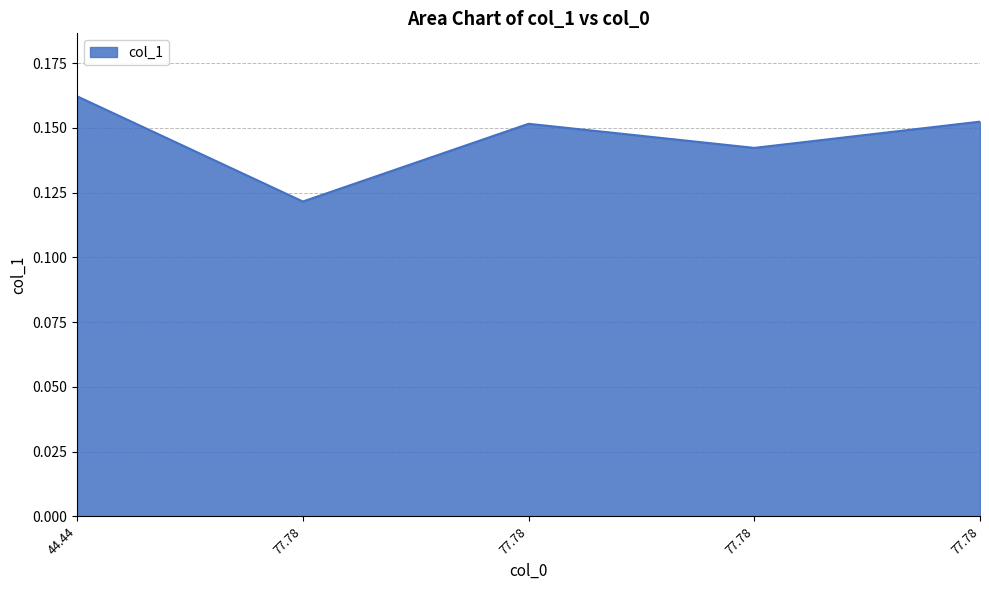

List the labels in order of value, largest first.

44.44, 77.78, 77.78, 77.78, 77.78